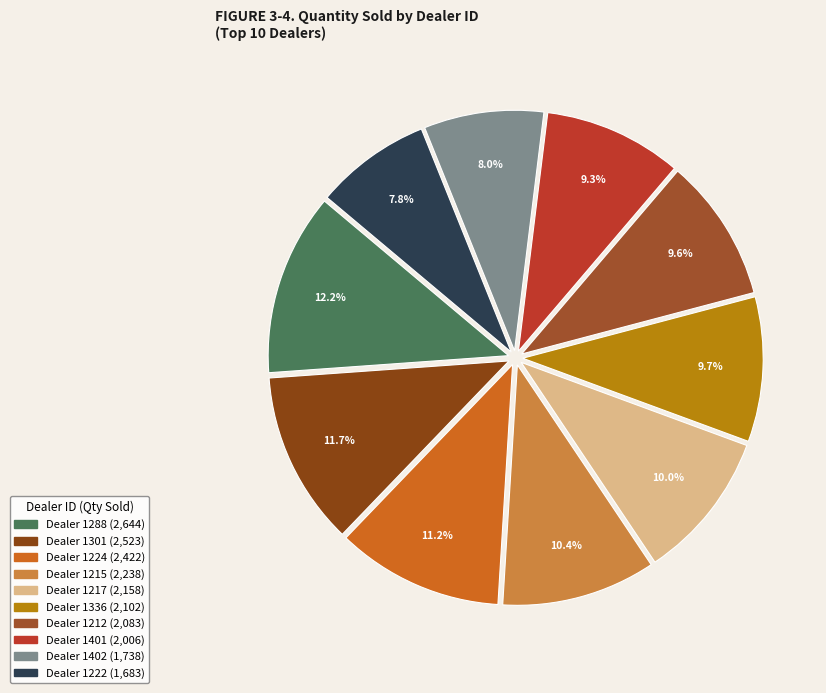

To the nearest percent, what is the difference between the largest and smallest slice percentages?

4%